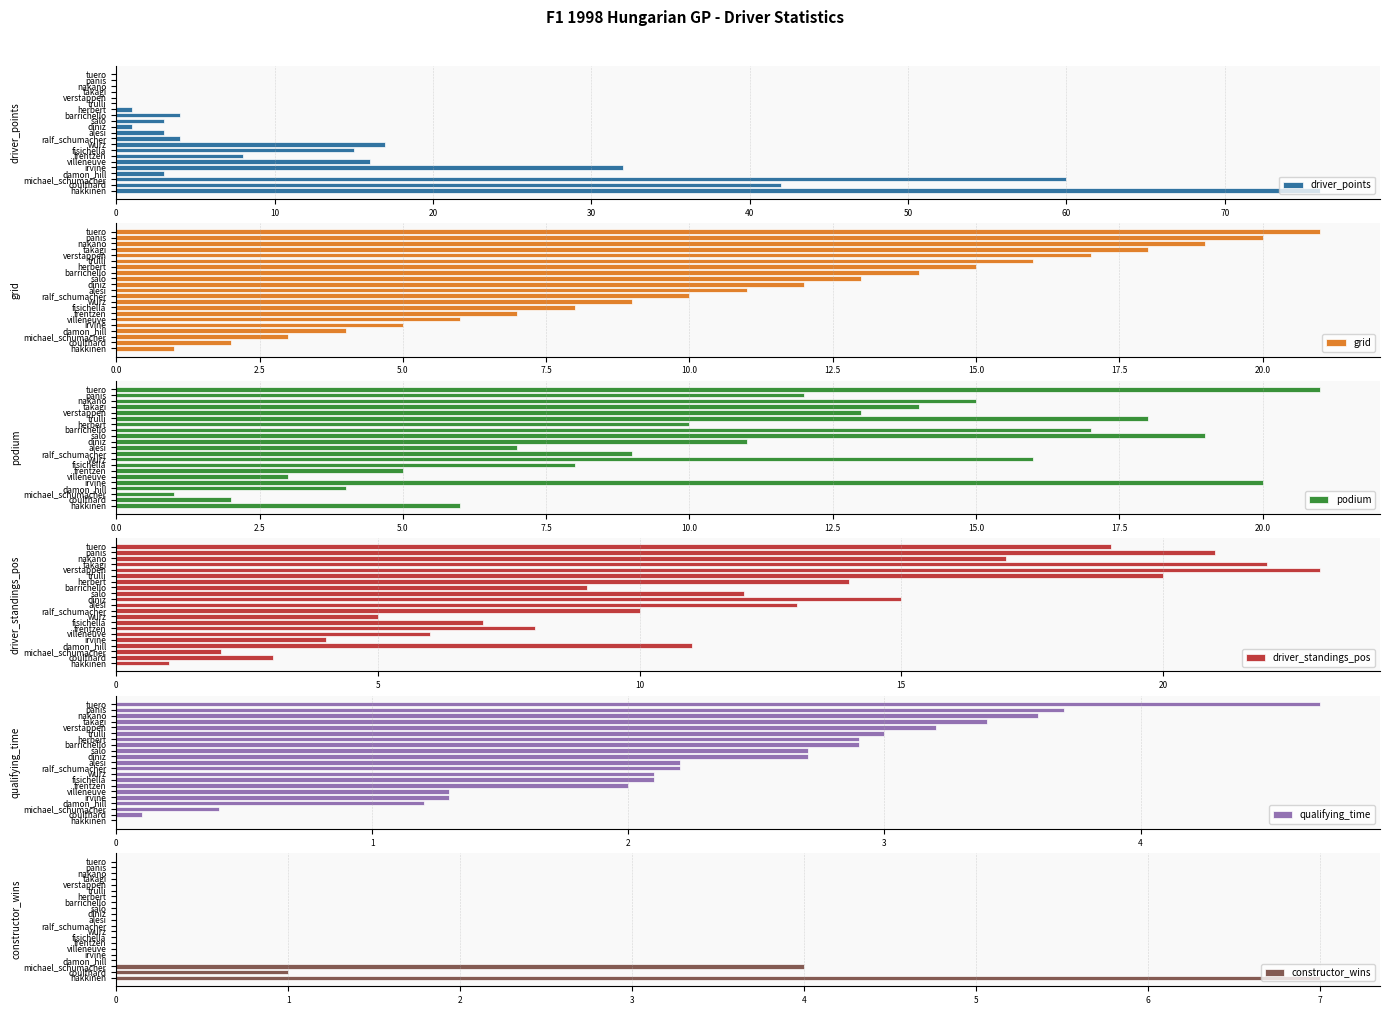

Is the value of podium at 16 greater than the value of grid at 20?

Yes